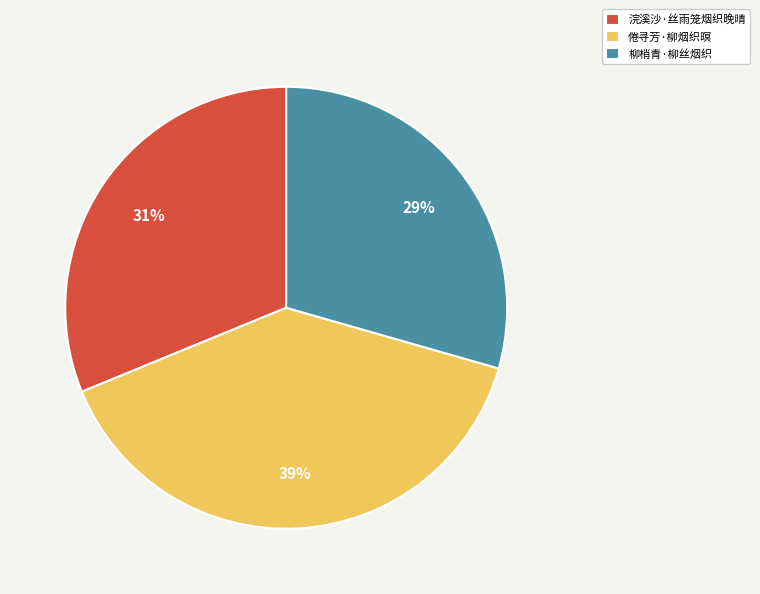

How many slices are in this pie chart?

3